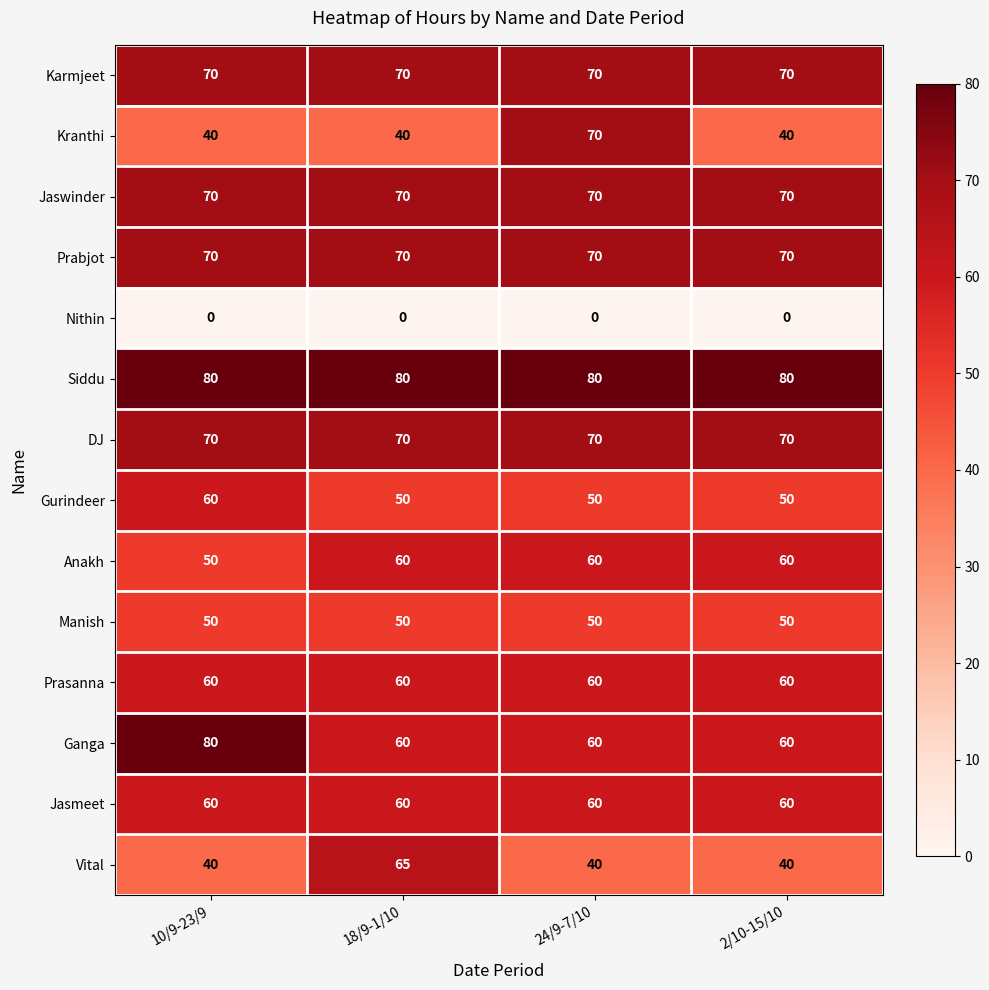

Which series has the largest total across all categories?

Siddu